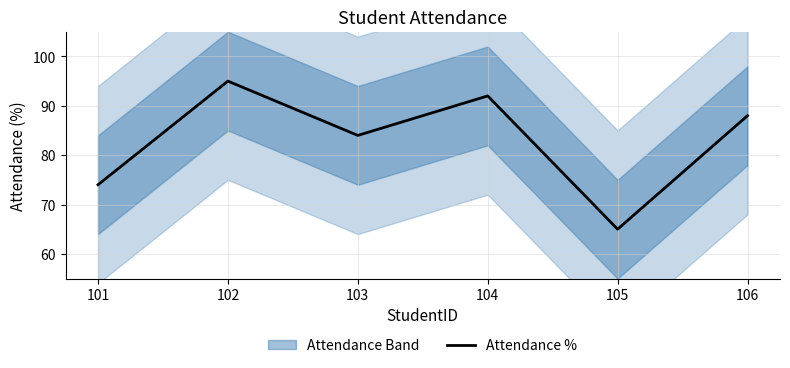

How many values are between 74 and 92?

4